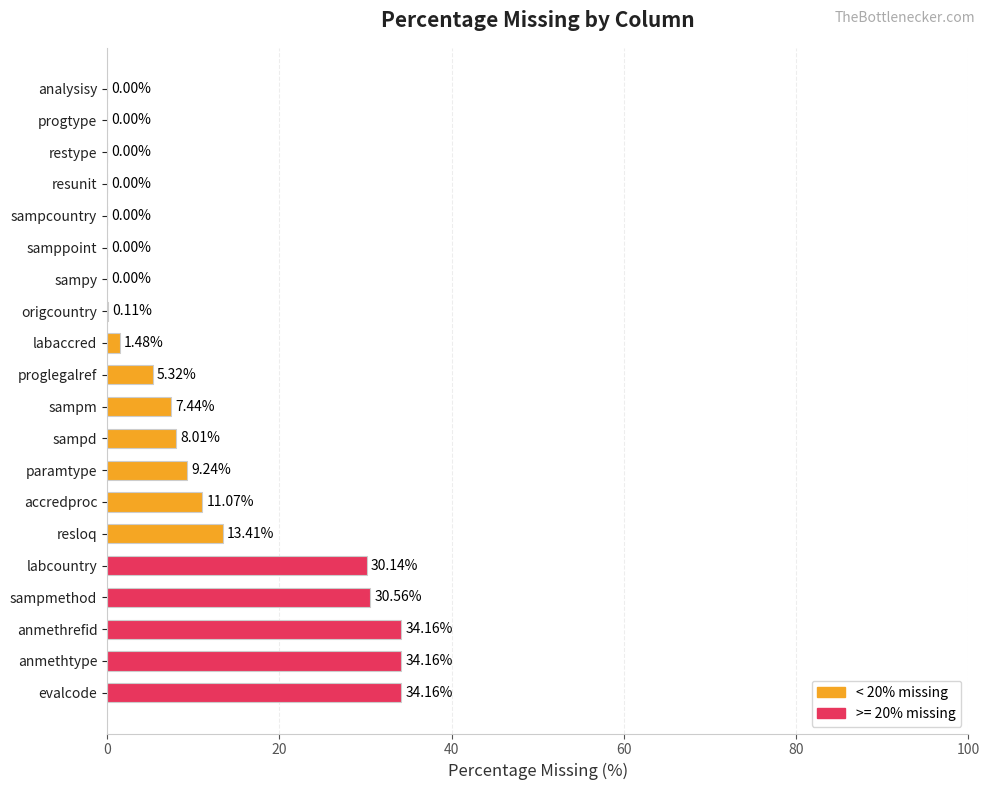

What is the ratio of the value at proglegalref to the value at resloq?

0.4